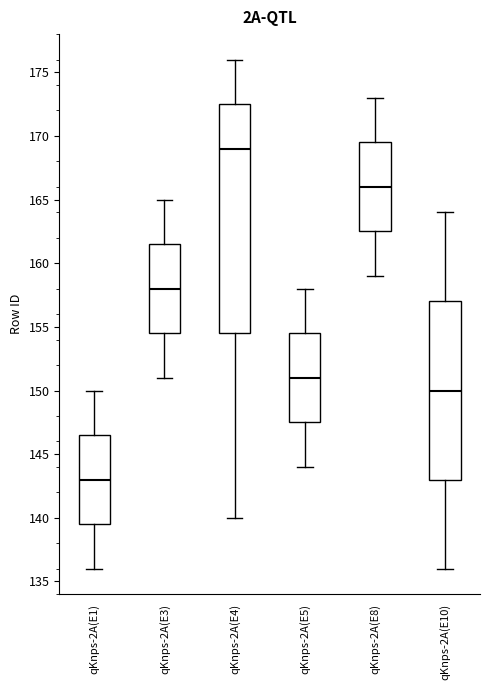

Which box is the tallest, from its lower edge to its upper edge?

qKnps-2A(E4)